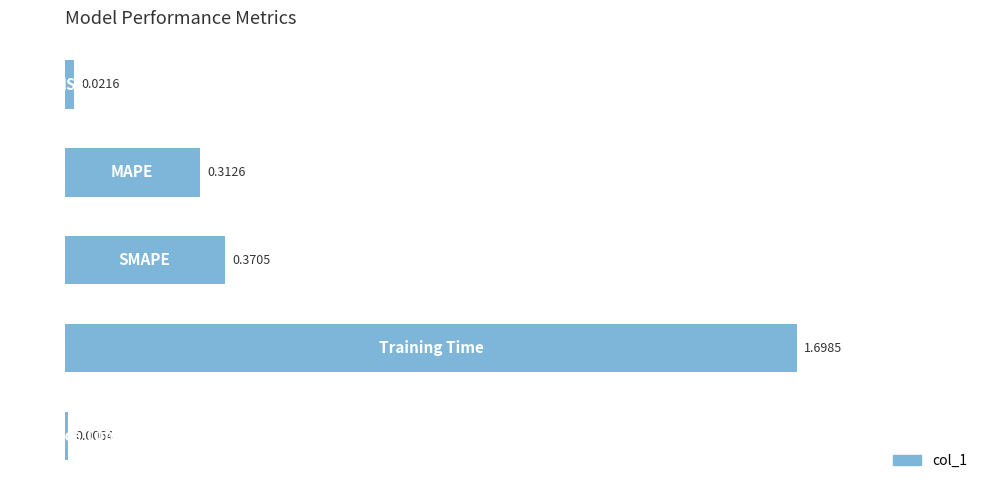

What is the average value?

0.5